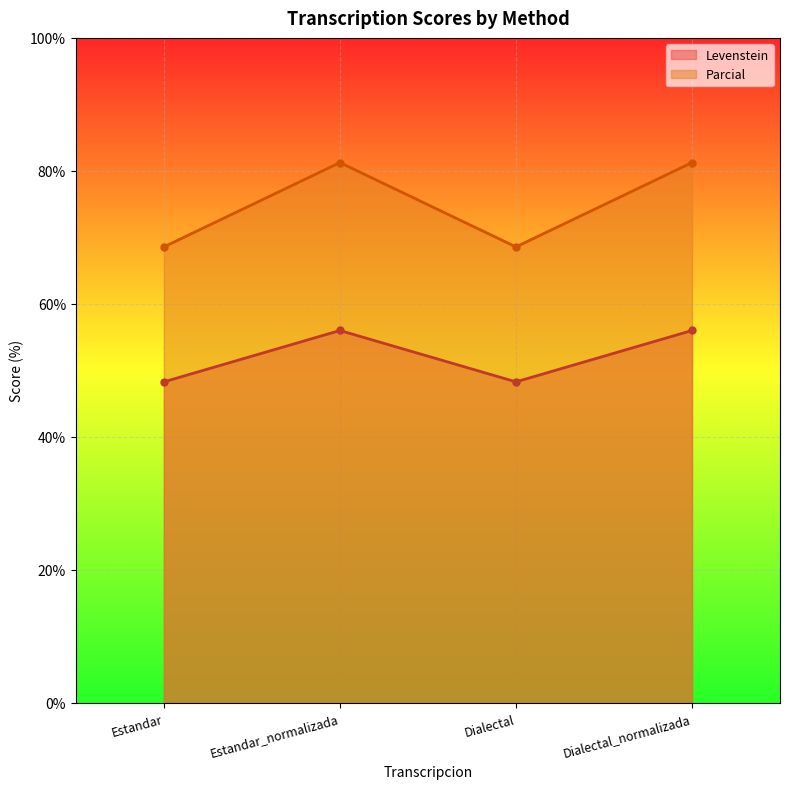

How many lines are shown in the chart?

2